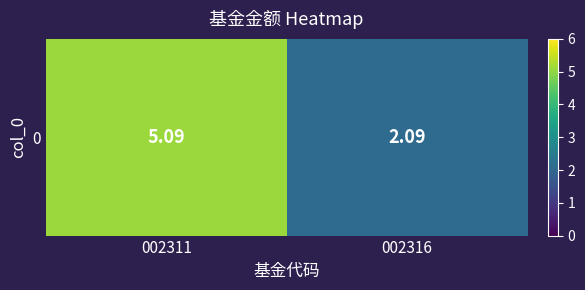

True or false: the data shows 2.1 at 002316.

True